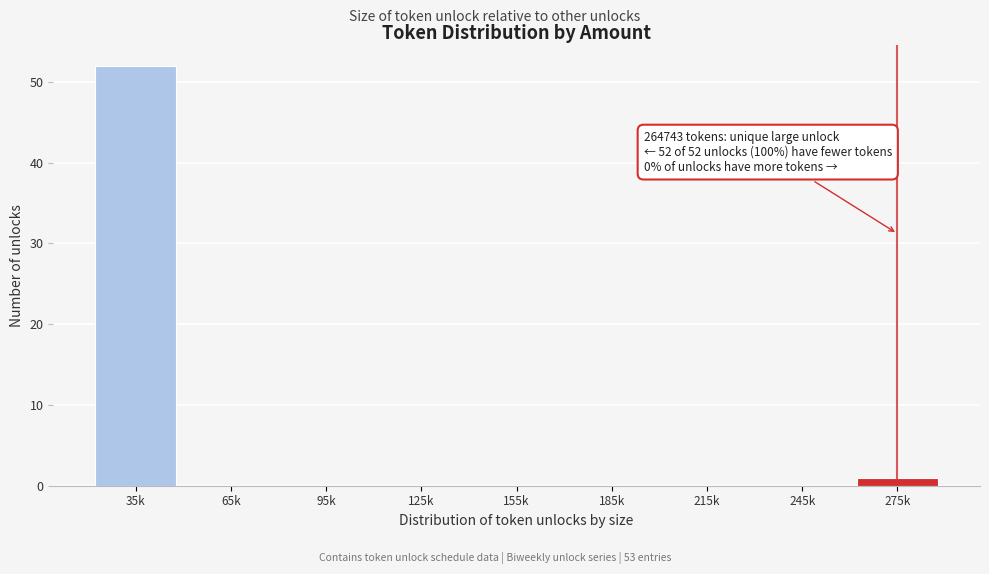

Reading left to right, extract all data points from this chart.

35k=52	65k=0	95k=0	125k=0	155k=0	185k=0	215k=0	245k=0	275k=1